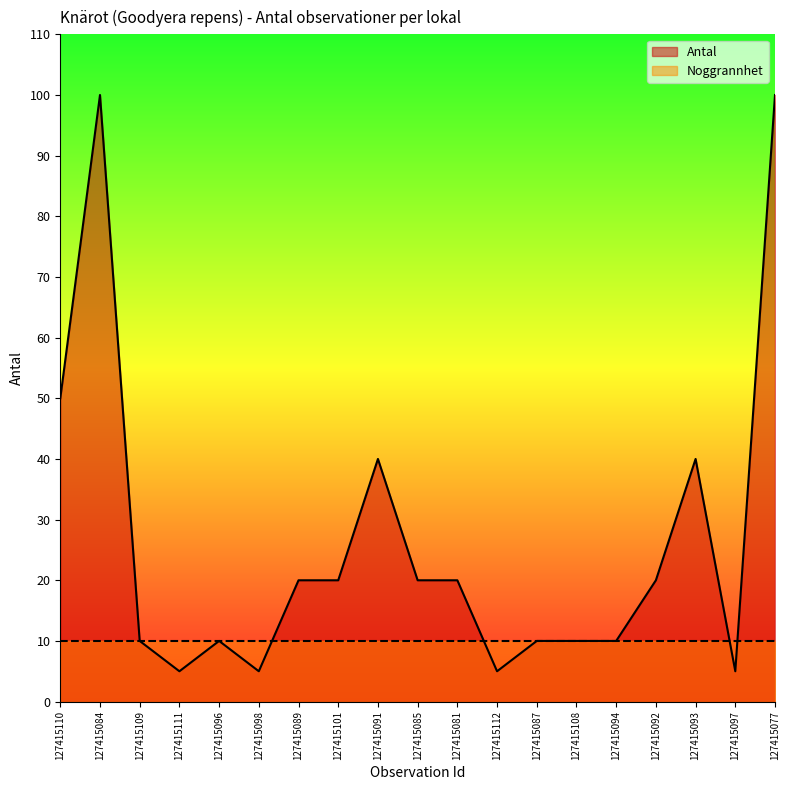

Count the number of data series in this chart.

2